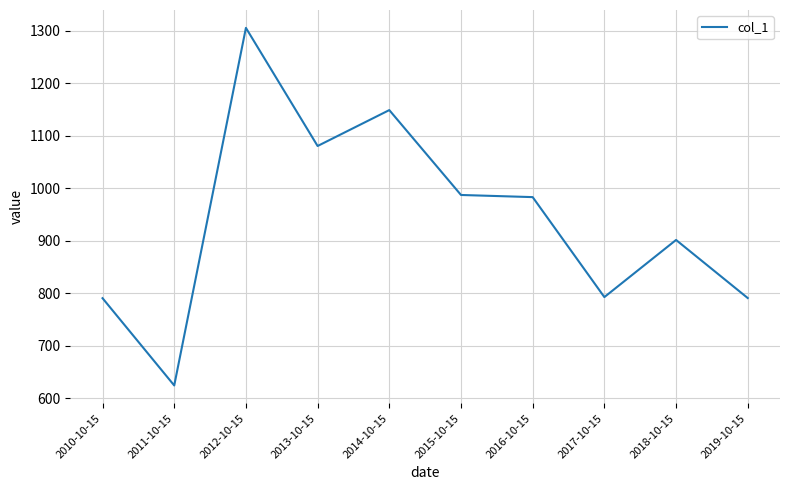

At which category does the chart reach its peak across all series?

2012-10-15